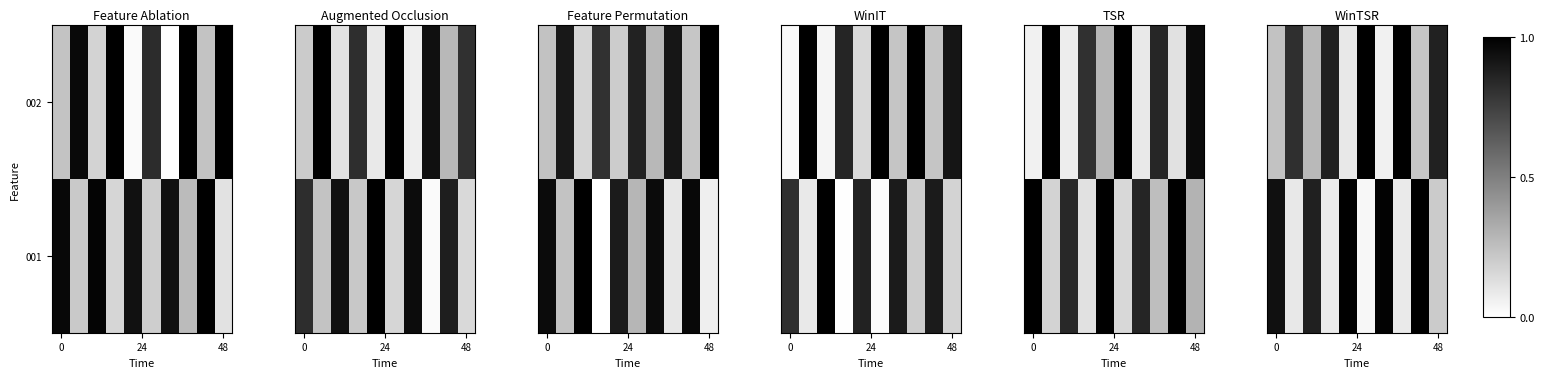

True or false: row_0 has a value of 0.9 at 48.

True